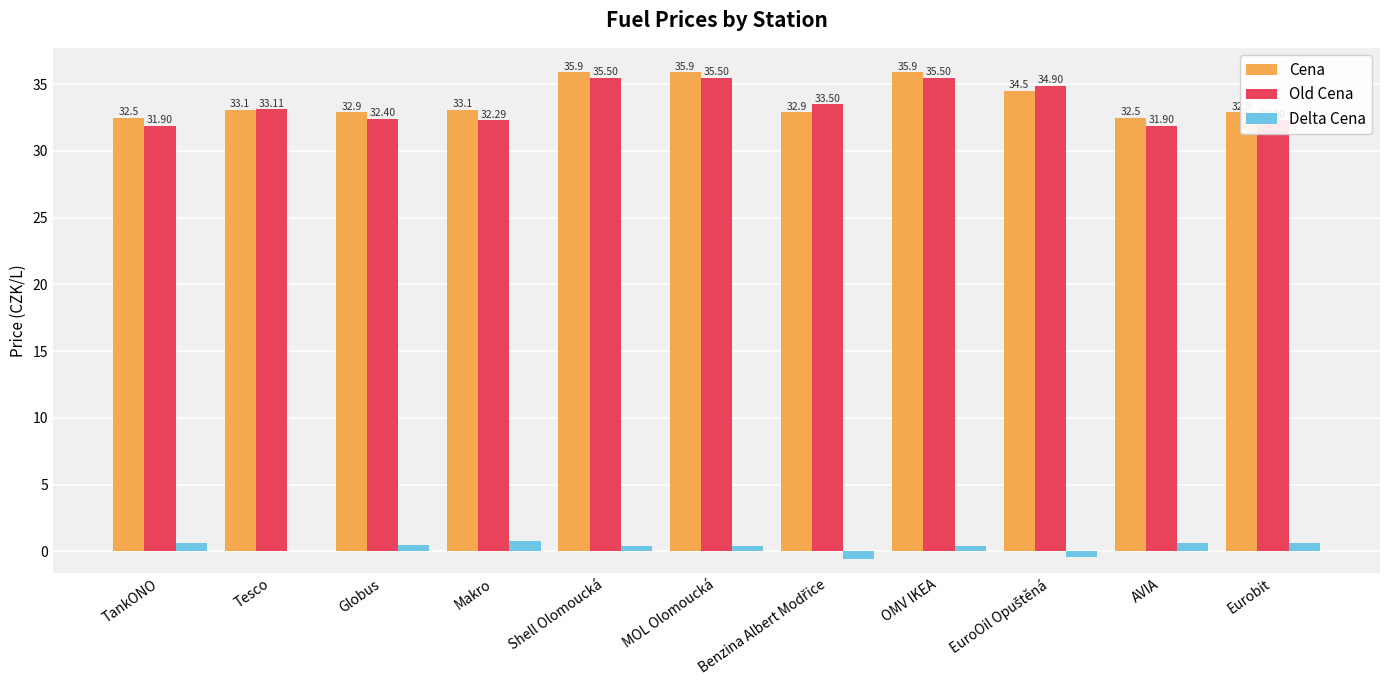

Where is Old Cena nearest to the value 33?

Tesco